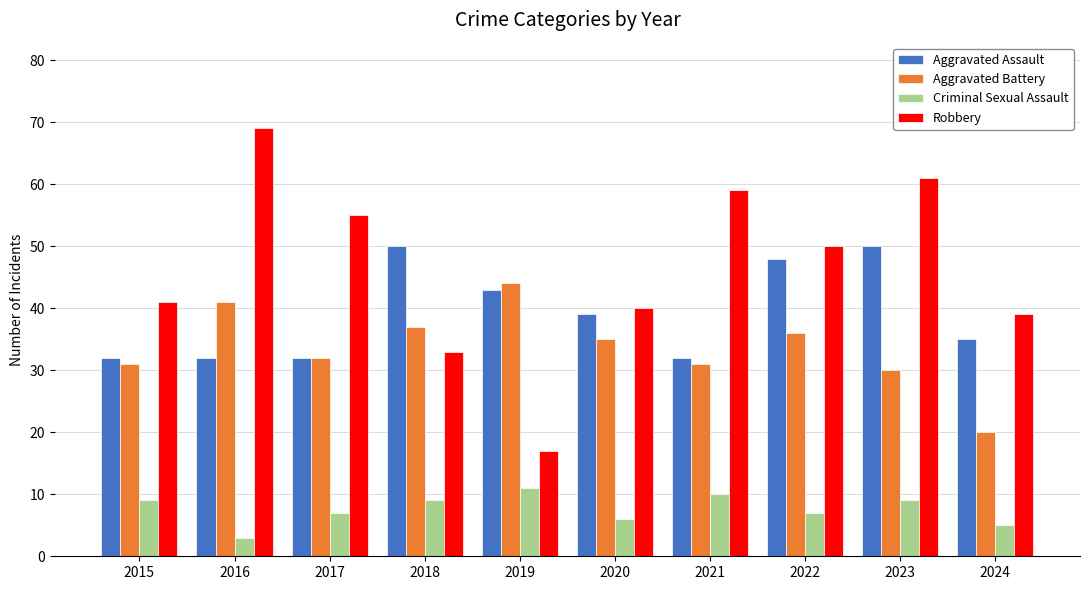

What is the difference between the maximum and second lowest values in the Criminal Sexual Assault series?

6